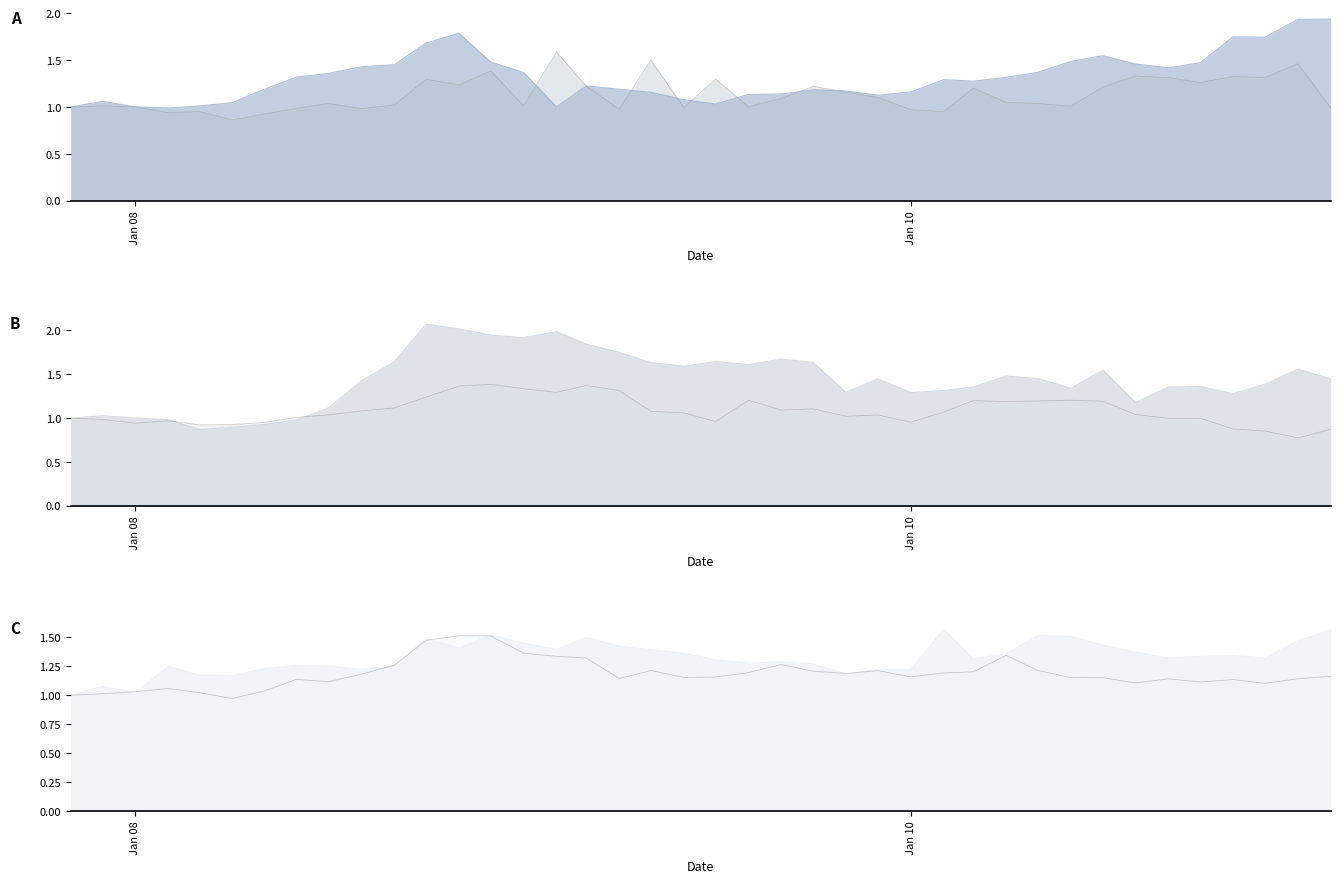

List the labels in order of IPM AVES REPRODUCTORAS value, largest first.

01-12-2008, 01-03-2009, 01-11-2008, 01-01-2009, 01-04-2009, 01-02-2009, 01-10-2008, 01-06-2010, 01-08-2009, 01-03-2010, 01-05-2010, 01-07-2010, 01-04-2010, 01-09-2008, 01-10-2009, 01-09-2009, 01-08-2008, 01-05-2009, 01-02-2010, 01-06-2009, 01-08-2010, 01-07-2008, 01-12-2009, 01-11-2009, 01-06-2008, 01-11-2007, 01-10-2010, 01-09-2010, 01-12-2007, 01-02-2008, 01-07-2009, 01-01-2010, 01-05-2008, 01-01-2008, 01-04-2008, 01-03-2008, 01-11-2010, 01-02-2011, 01-12-2010, 01-01-2011